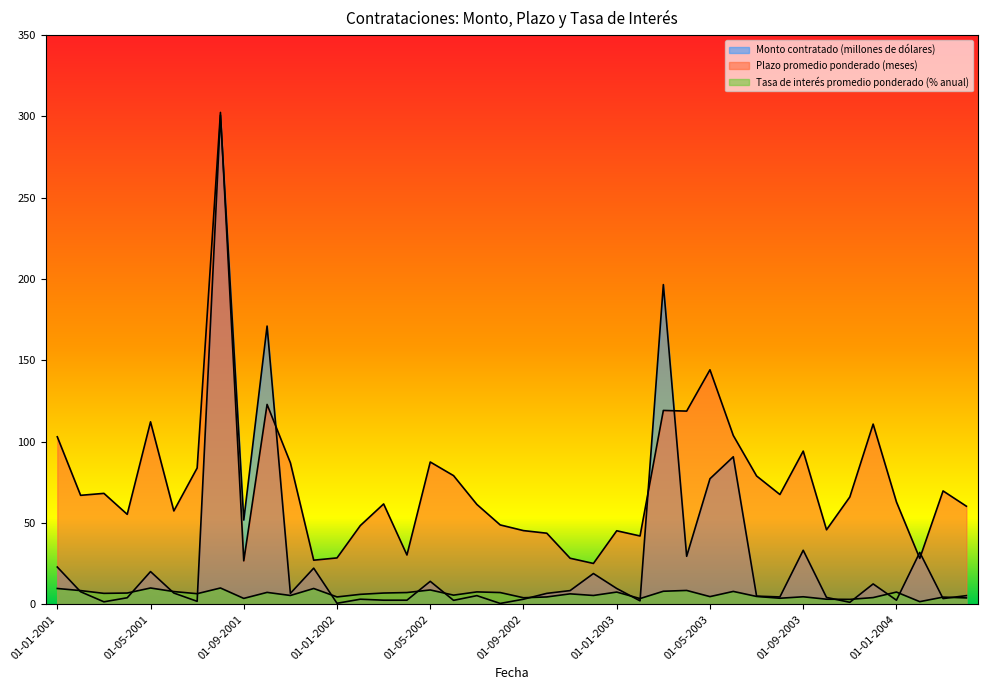

What is the difference between the second highest and minimum values in the Monto contratado (millones de dólares) series?

196.1